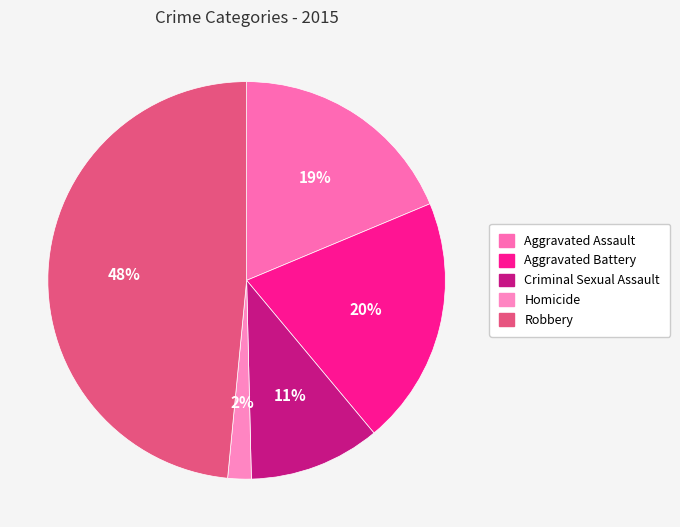

Between Criminal Sexual Assault and Aggravated Battery, which is larger?

Aggravated Battery